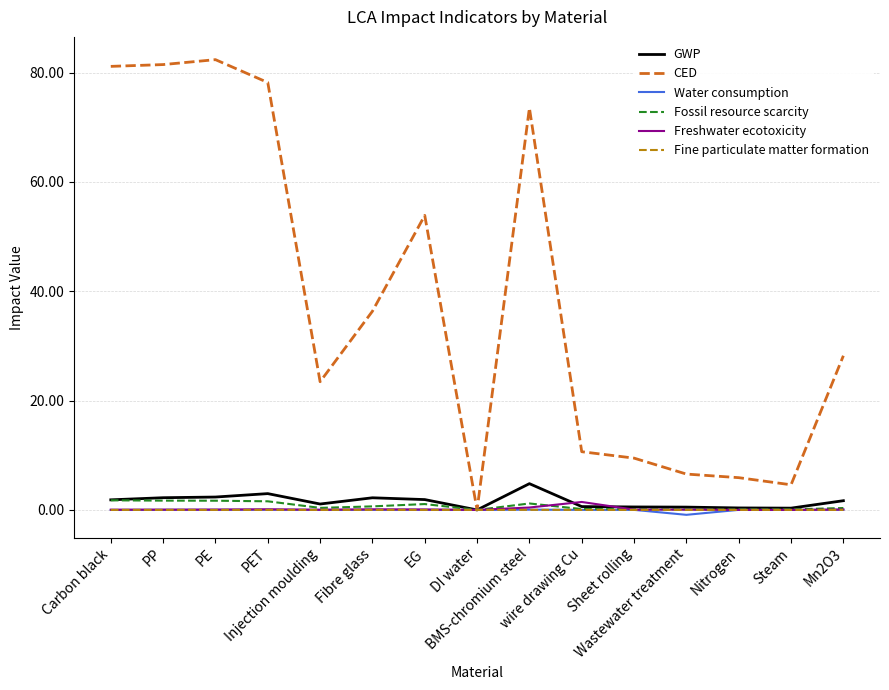

What is the total value across all series at PE?

86.5